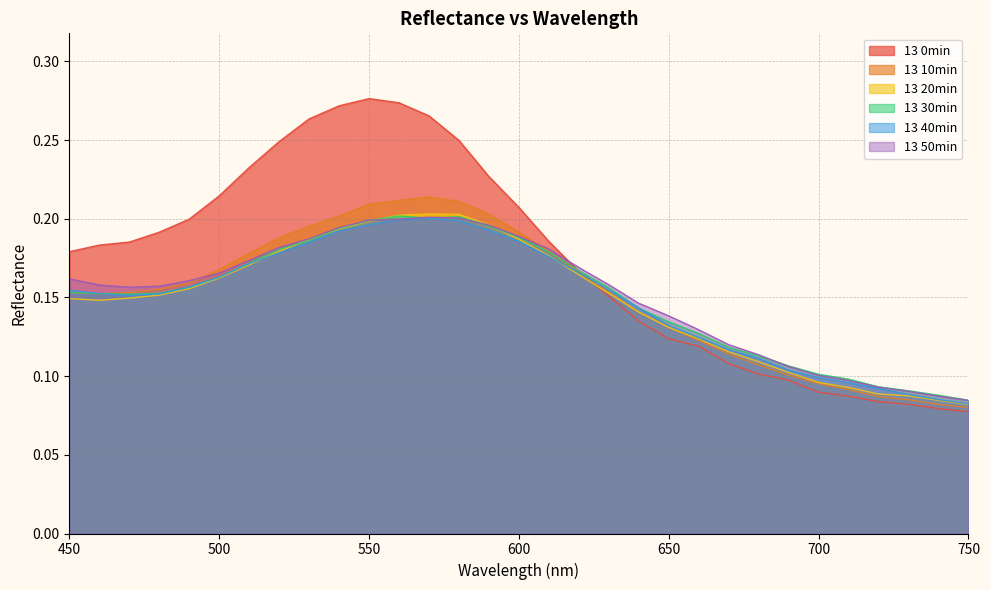

Which has a higher value, 640 or 690?

640